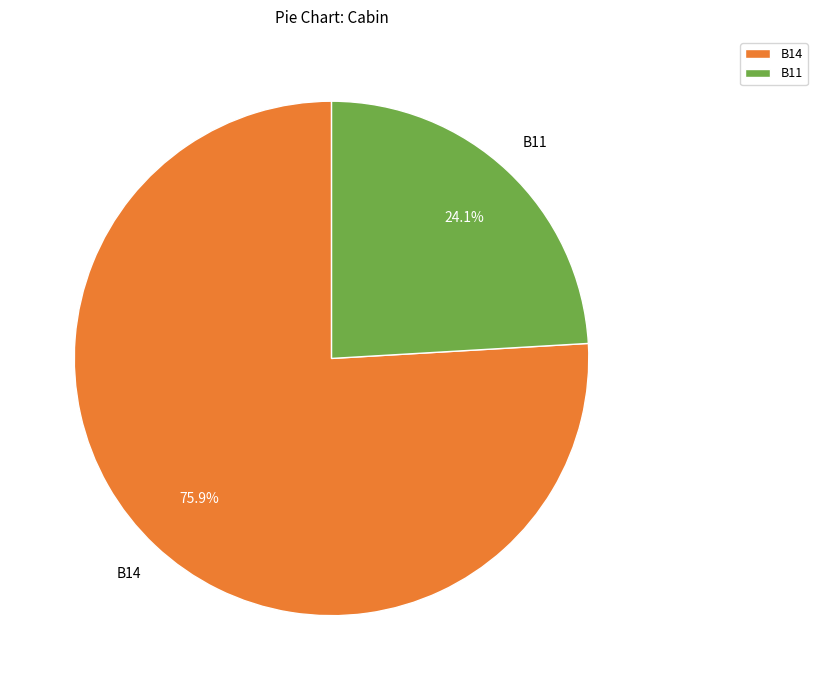

Is the sum of B11 and B14 greater than half?

Yes